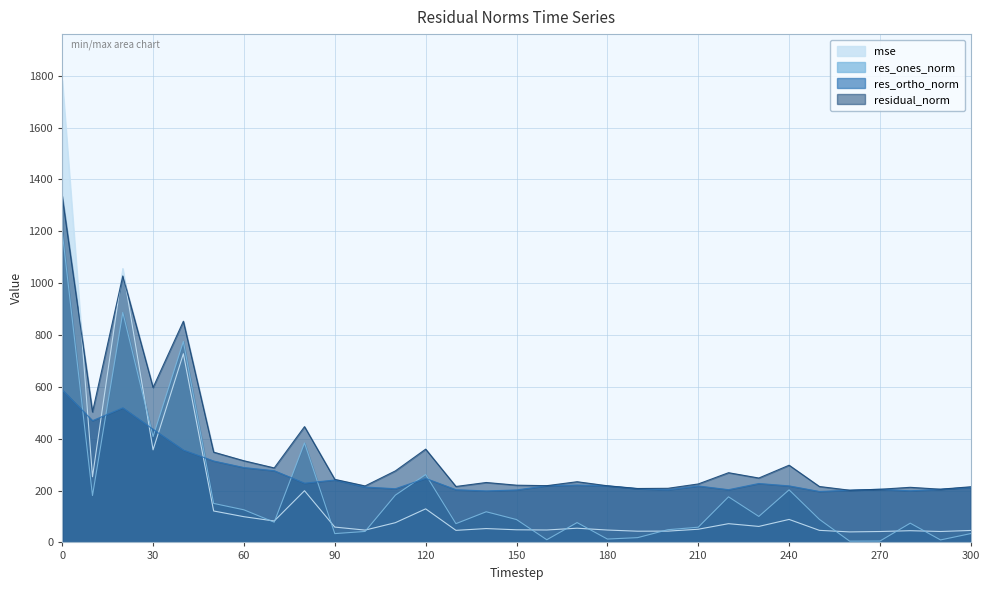

Is the value of res_ortho_norm at 290 greater than the value of mse at 120?

Yes